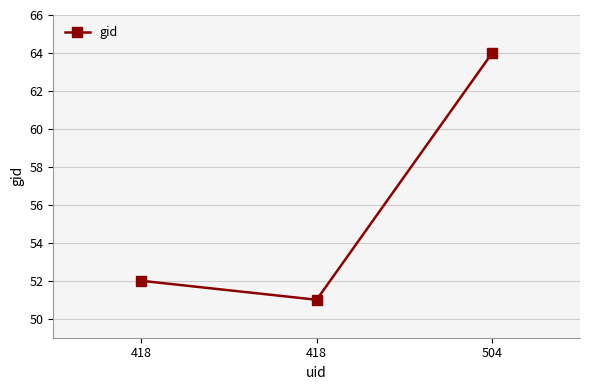

What is the sum of the values at 418 and 504?

116